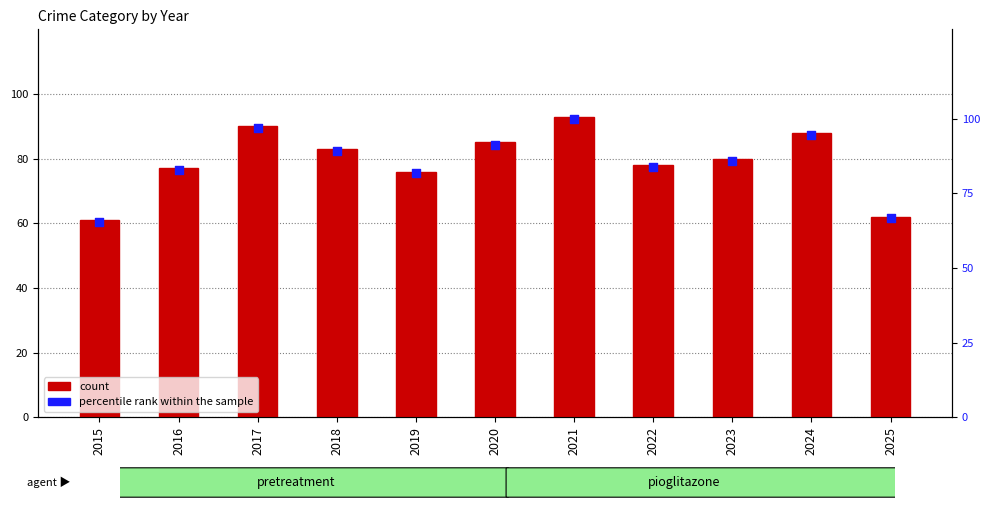

At which category is the sum across all series the highest?

2021